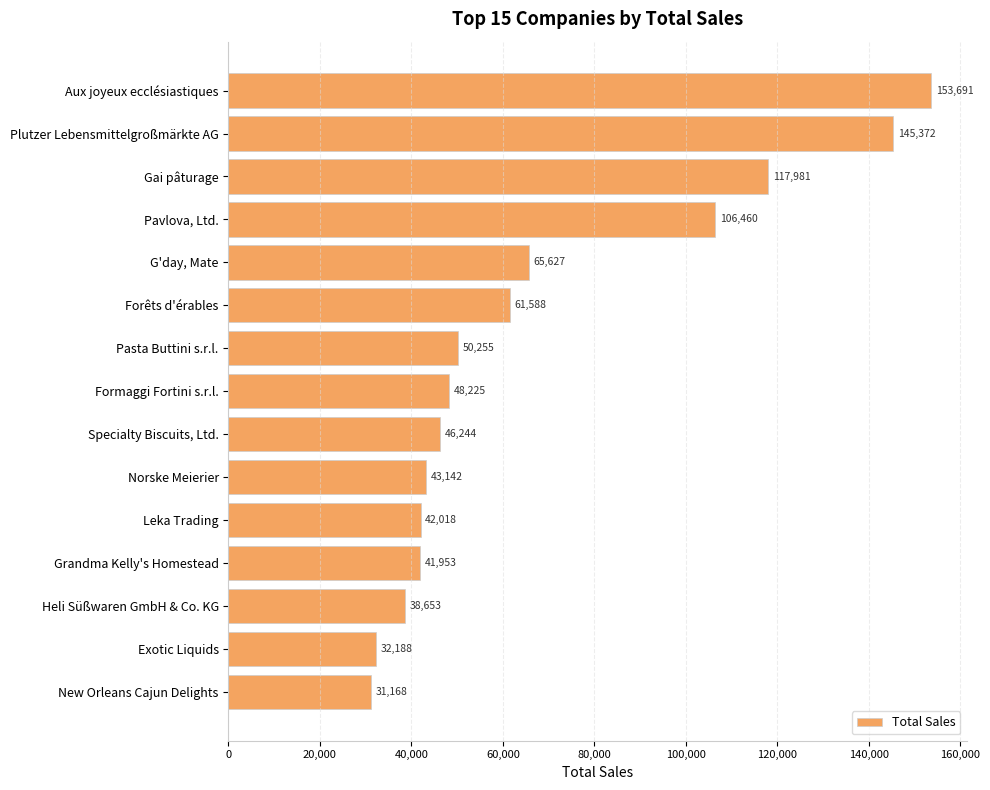

The value at Leka Trading is 17491.5. True or false?

False